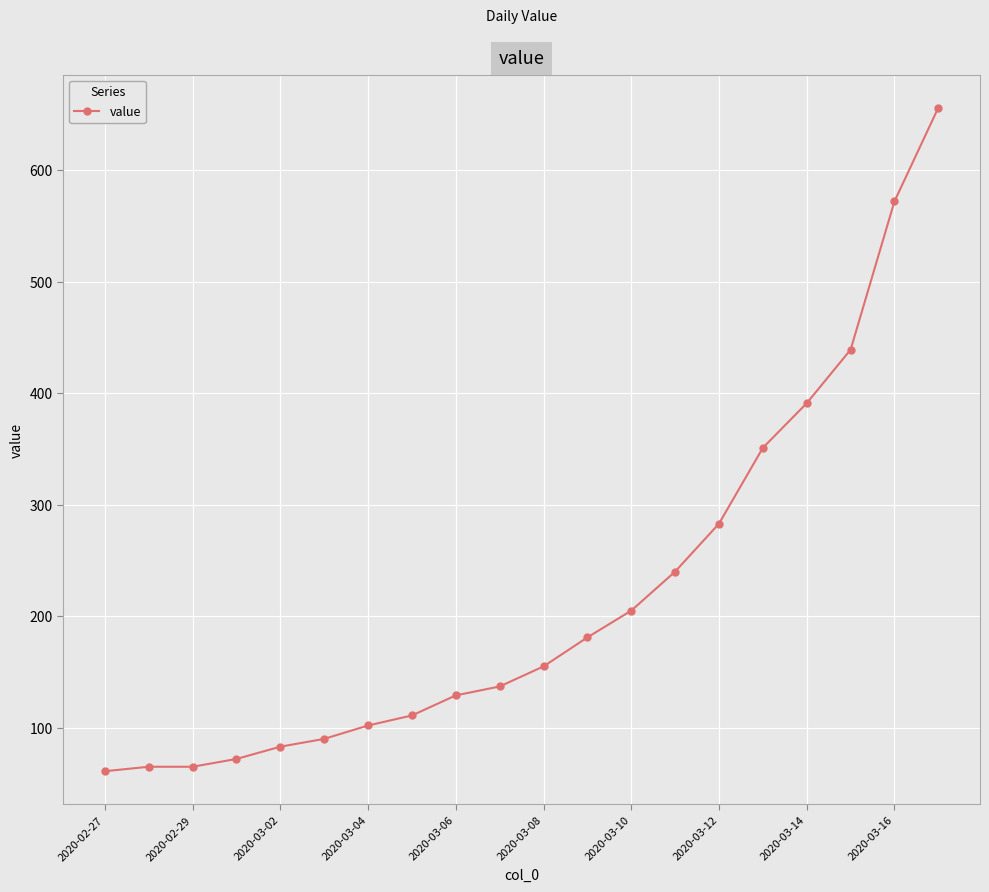

What is the value of the 18th point from the left?

439